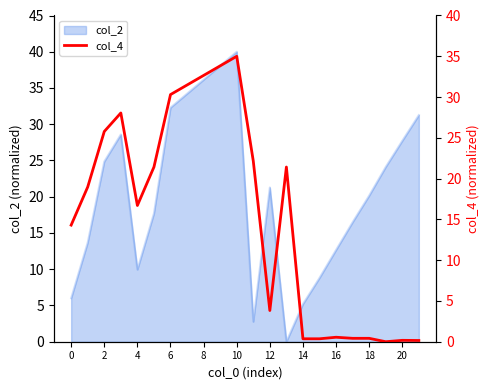

How many positive values are there?

21